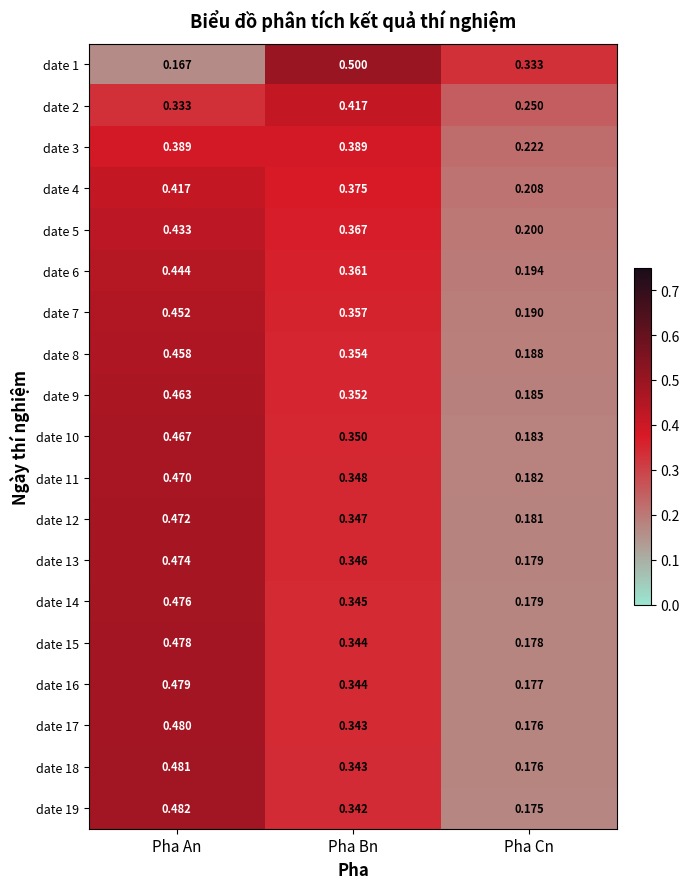

At which label is date 7 closest to 0?

Pha Cn